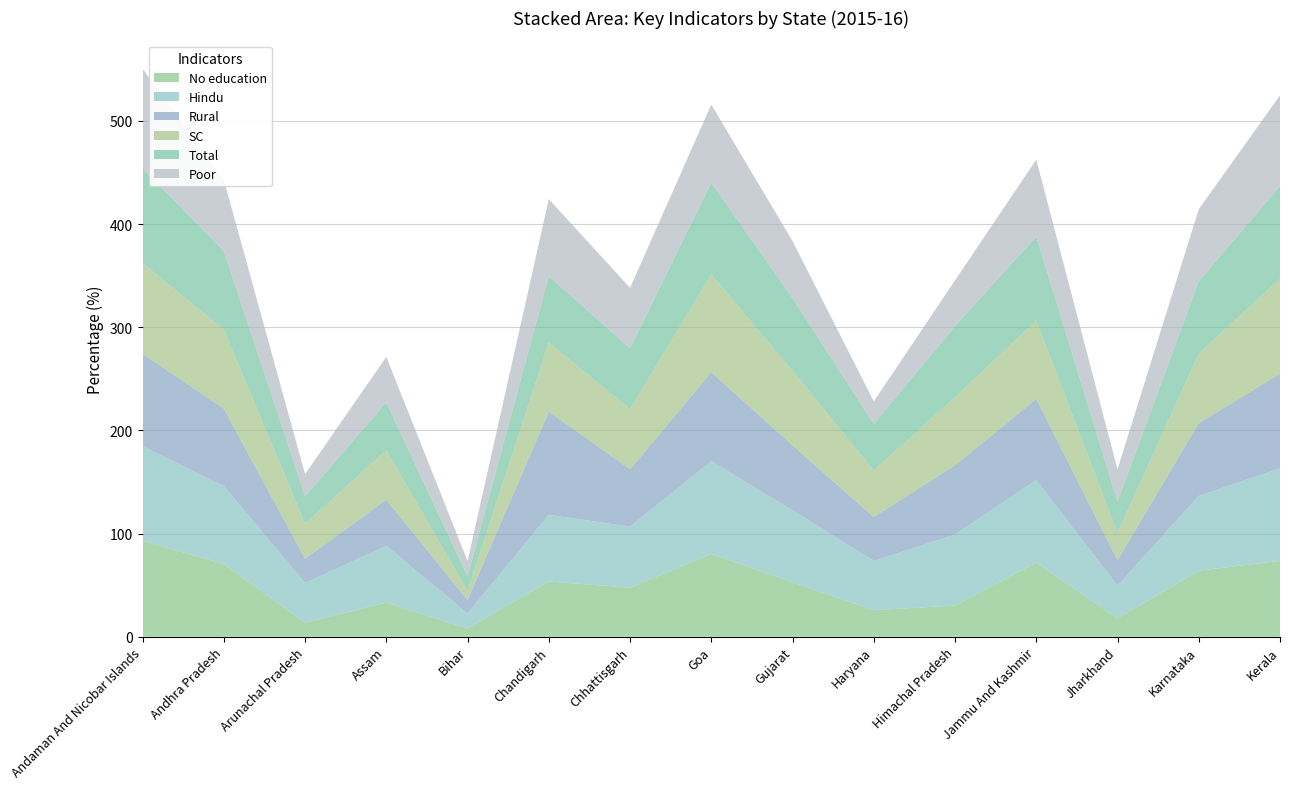

Reading left to right, what are all the values shown in this chart?

No education: Andaman And Nicobar Islands=92.8	Andhra Pradesh=70.5	Arunachal Pradesh=13.7	Assam=33.0	Bihar=7.9	Chandigarh=53.5	Chhattisgarh=47.5	Goa=80.3	Gujarat=52.8	Haryana=25.7	Himachal Pradesh=30.2	Jammu And Kashmir=71.9	Jharkhand=17.7	Karnataka=64.0	Kerala=73.5
Hindu: Andaman And Nicobar Islands=91.8	Andhra Pradesh=75.5	Arunachal Pradesh=38.4	Assam=55.0	Bihar=14.6	Chandigarh=64.7	Chhattisgarh=59.2	Goa=89.9	Gujarat=69.8	Haryana=47.8	Himachal Pradesh=68.8	Jammu And Kashmir=79.8	Jharkhand=31.7	Karnataka=72.5	Kerala=89.8
Rural: Andaman And Nicobar Islands=89.5	Andhra Pradesh=75.0	Arunachal Pradesh=23.5	Assam=44.8	Bihar=13.0	Chandigarh=100.0	Chhattisgarh=55.7	Goa=86.2	Gujarat=63.0	Haryana=42.5	Himachal Pradesh=67.2	Jammu And Kashmir=78.7	Jharkhand=24.7	Karnataka=70.7	Kerala=91.7
SC: Andaman And Nicobar Islands=88.0	Andhra Pradesh=76.6	Arunachal Pradesh=33.9	Assam=48.0	Bihar=8.6	Chandigarh=66.9	Chhattisgarh=58.1	Goa=94.9	Gujarat=72.2	Haryana=45.1	Himachal Pradesh=65.7	Jammu And Kashmir=76.1	Jharkhand=26.3	Karnataka=67.3	Kerala=92.0
Total: Andaman And Nicobar Islands=92.0	Andhra Pradesh=76.3	Arunachal Pradesh=26.7	Assam=46.4	Bihar=14.4	Chandigarh=64.5	Chhattisgarh=59.1	Goa=89.0	Gujarat=70.5	Haryana=45.1	Himachal Pradesh=69.1	Jammu And Kashmir=81.3	Jharkhand=30.2	Karnataka=70.1	Kerala=90.1
Poor: Andaman And Nicobar Islands=96.4	Andhra Pradesh=69.0	Arunachal Pradesh=21.5	Assam=44.1	Bihar=14.9	Chandigarh=74.6	Chhattisgarh=58.6	Goa=75.6	Gujarat=55.4	Haryana=21.9	Himachal Pradesh=44.4	Jammu And Kashmir=74.6	Jharkhand=31.5	Karnataka=69.8	Kerala=87.7